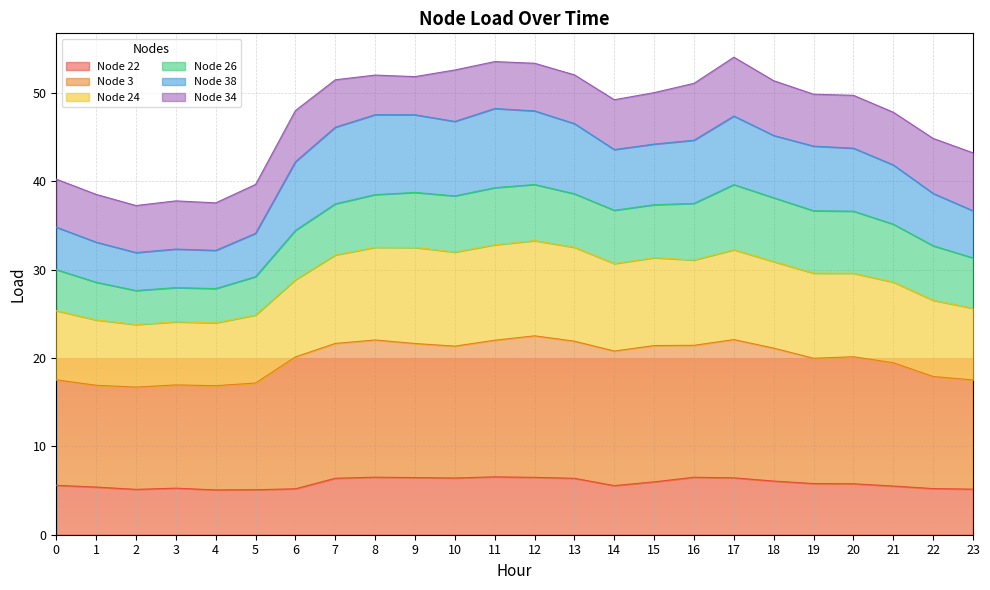

What is the total value across all series at 17?

54.0